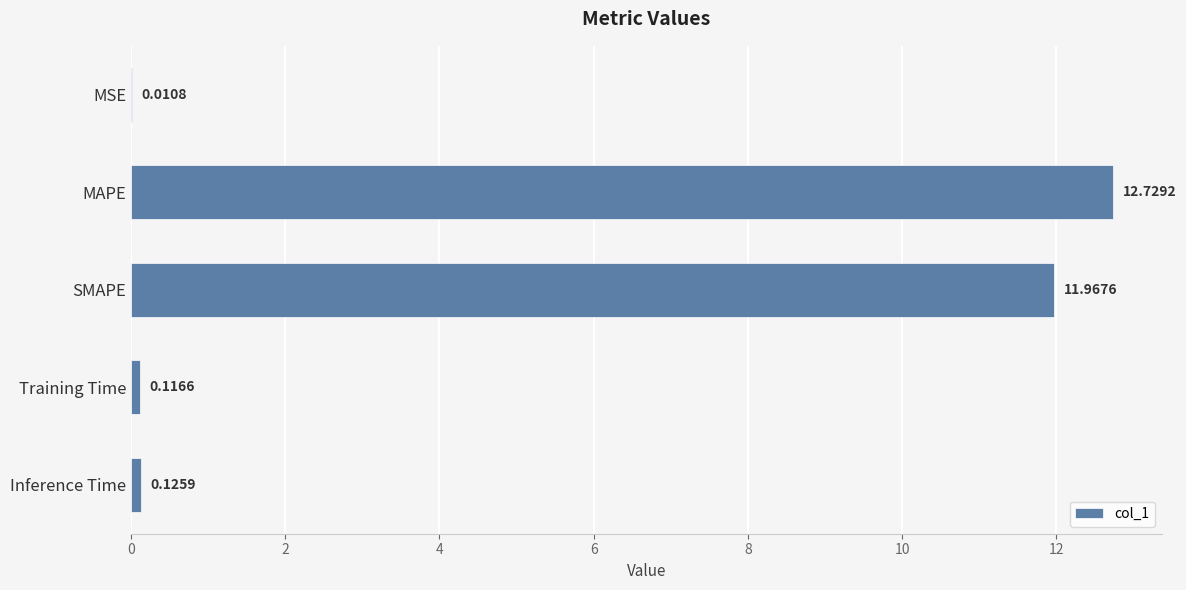

Which category has the highest value across all series?

MAPE